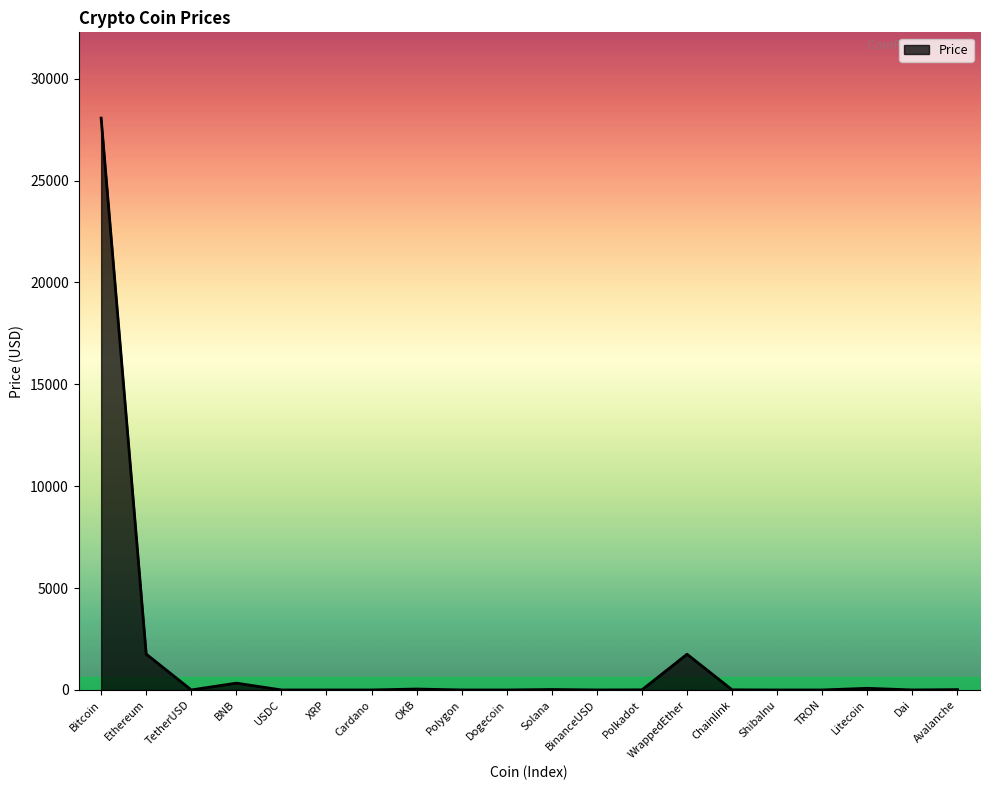

What is the difference between the maximum and minimum values?

28062.7